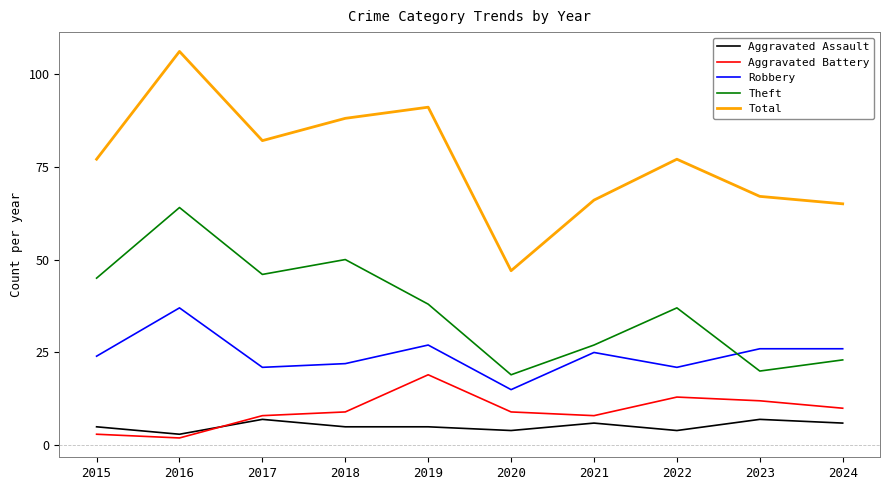

The value of Total at 2019 is 23. True or false?

False